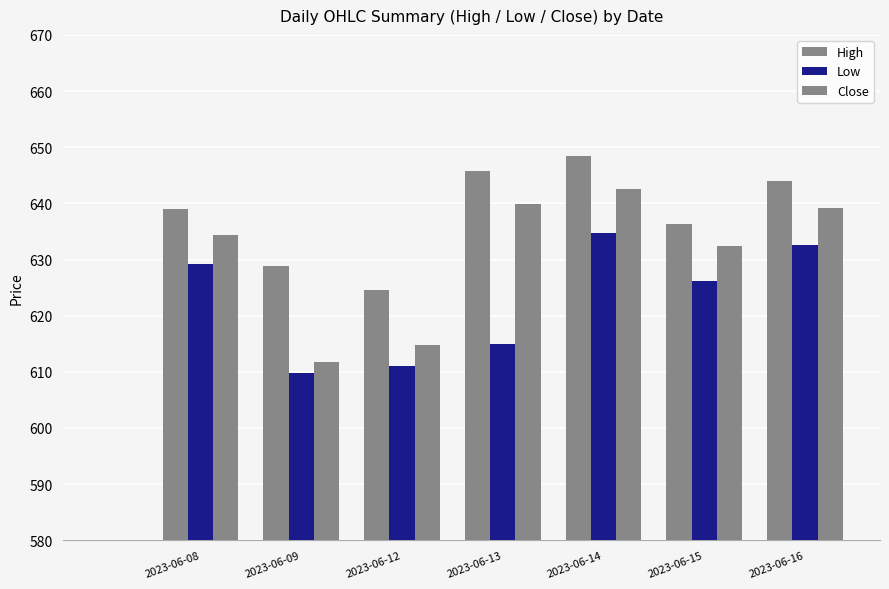

How many bars are there in each group?

3